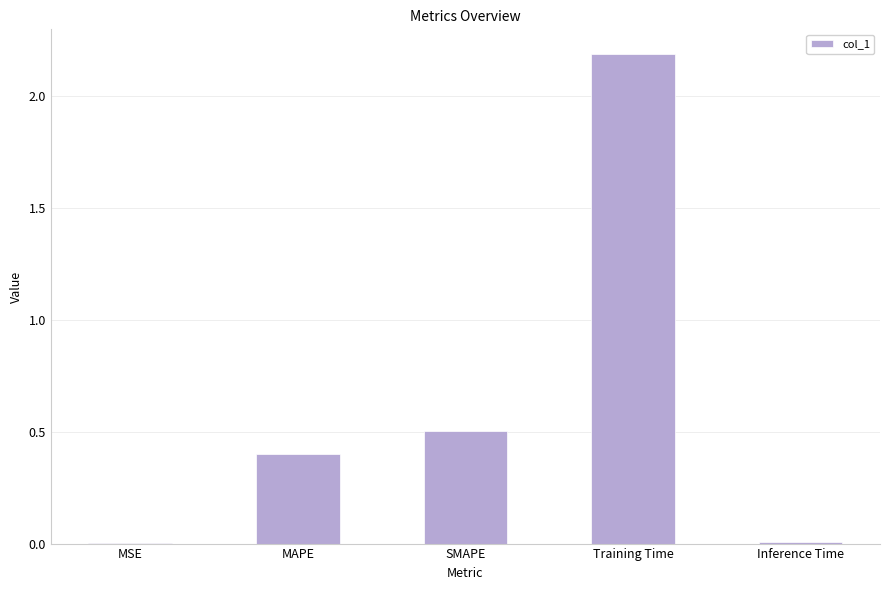

Is it true that the value at Training Time is 2.2?

True